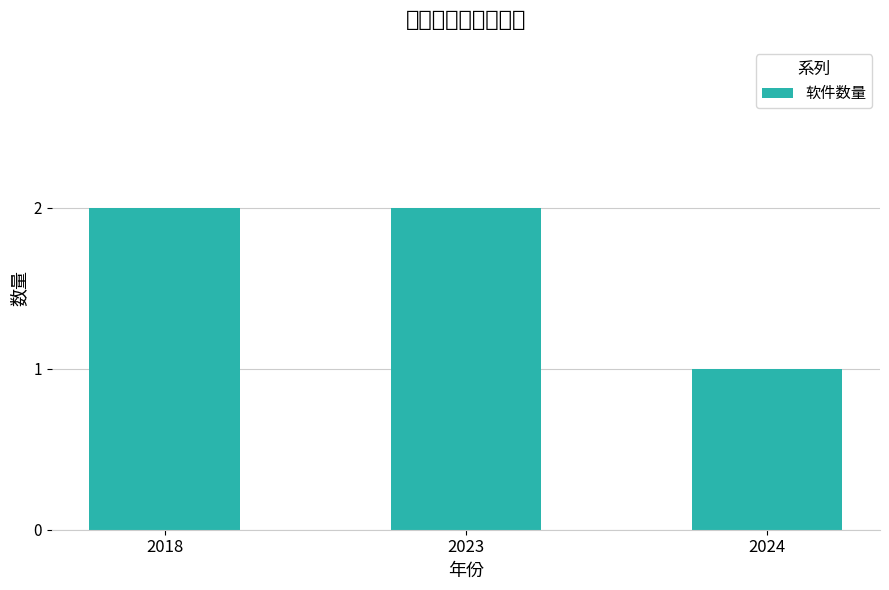

At which category does the chart reach its minimum across all series?

2024